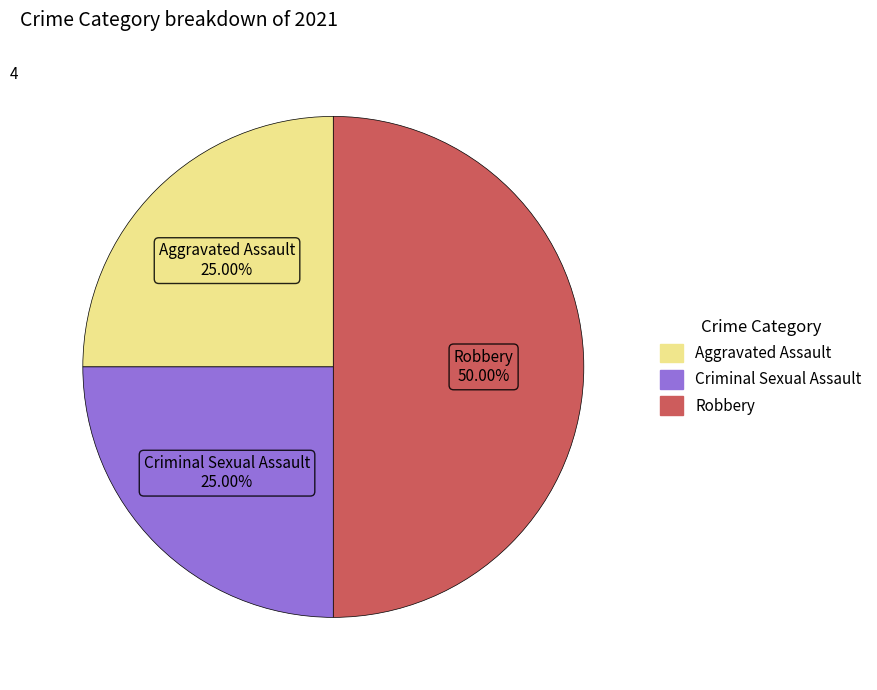

Between Criminal Sexual Assault and Robbery, which is larger?

Robbery